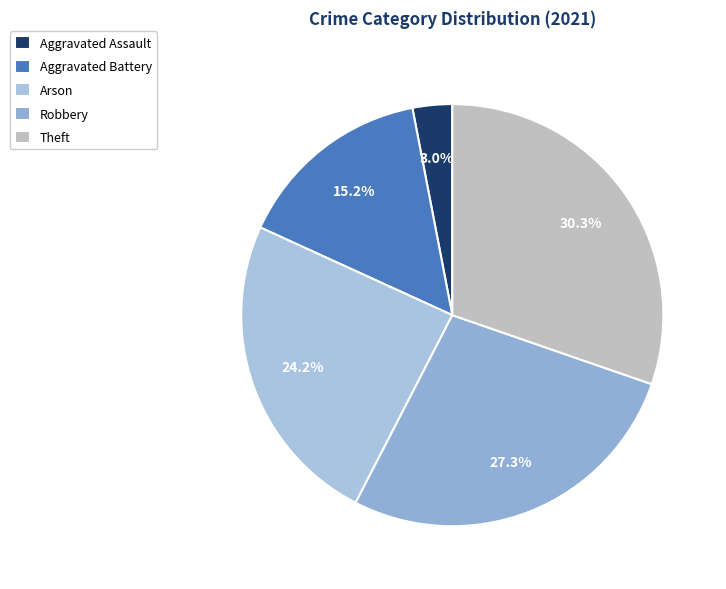

True or false: Arson accounts for 10% of the total.

False